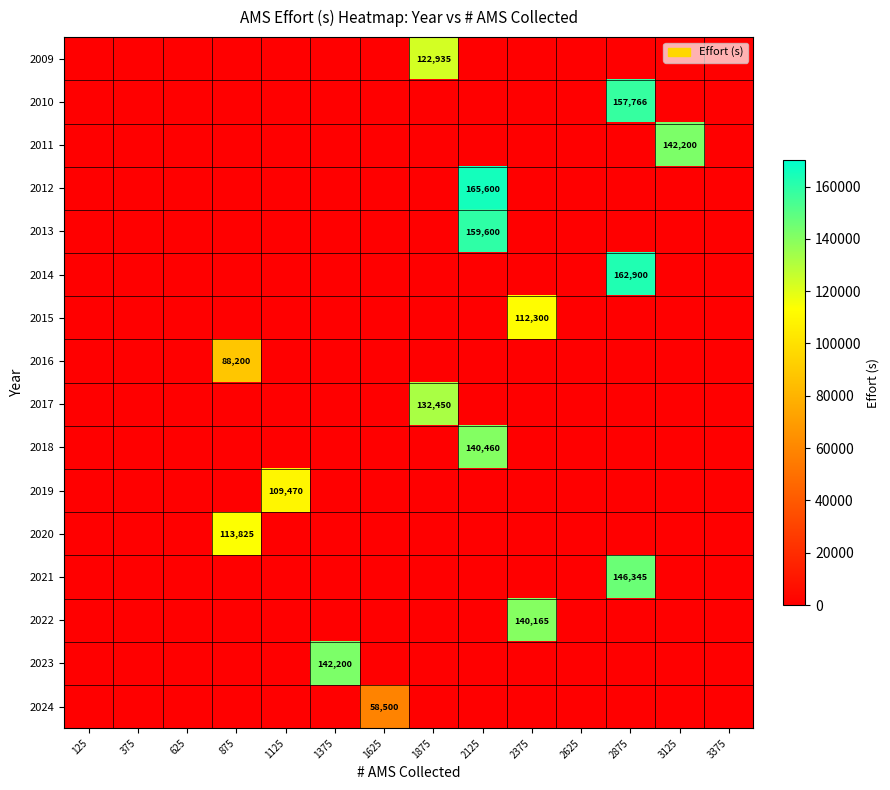

What is the sum of all 2019 values?

109470